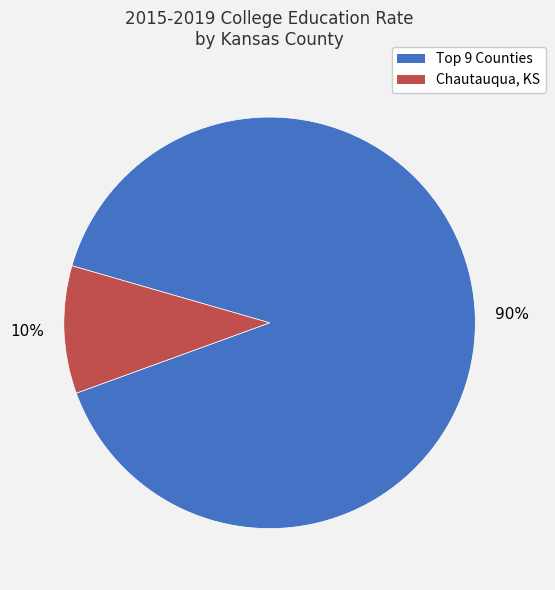

Is there any slice that represents more than half of the pie?

Yes